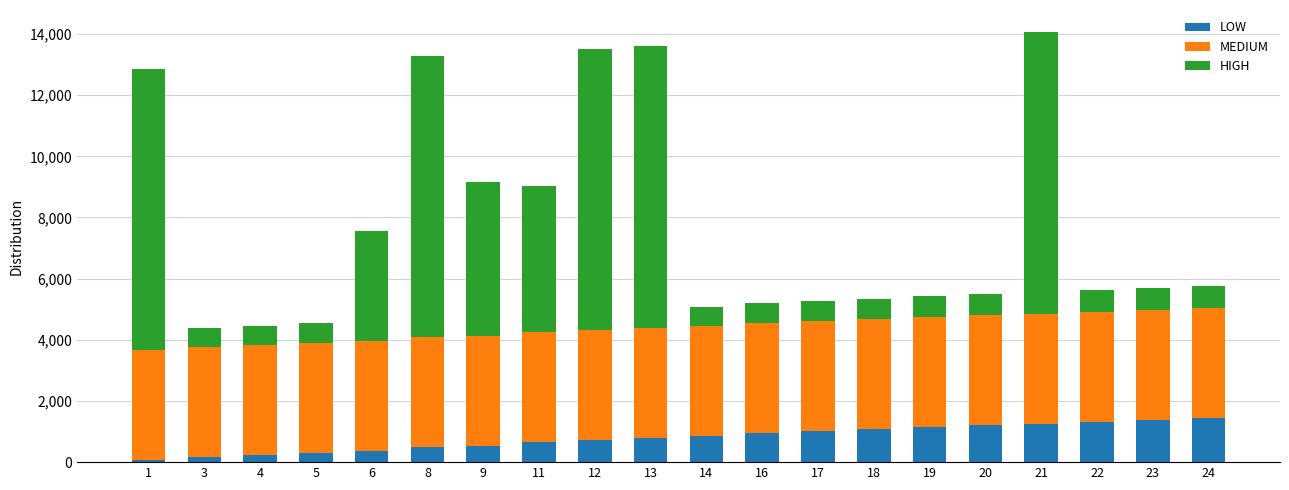

What is the sum of the MEDIUM values at 14 and 22?

7200